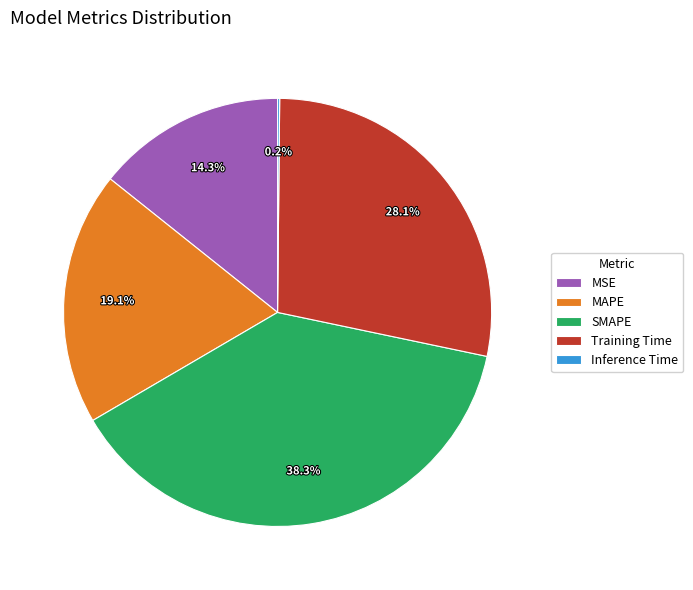

Does any single category account for the majority?

No